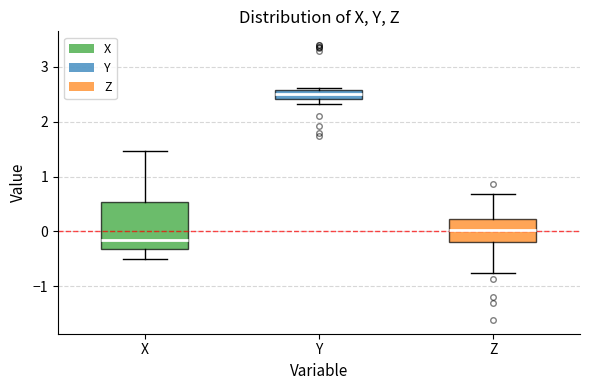

Where is the lower edge of the box for Z on the y-axis? The values are not printed on the chart, so give them approximately, as read against the axis.

-0.2